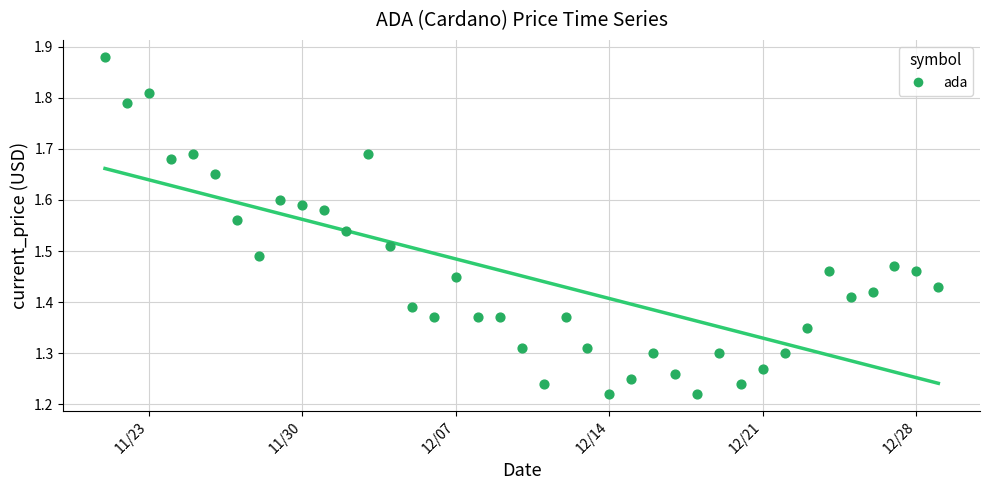

What is the range of Y values (max minus min)?

0.7